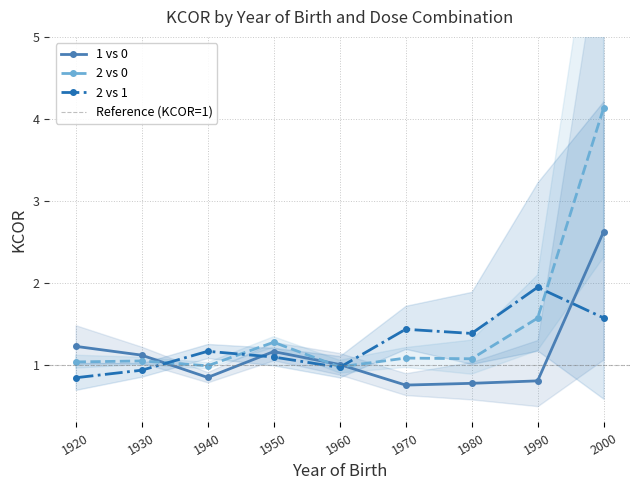

In 2 vs 0, how many points are lower than both neighbors (excluding endpoints)?

3